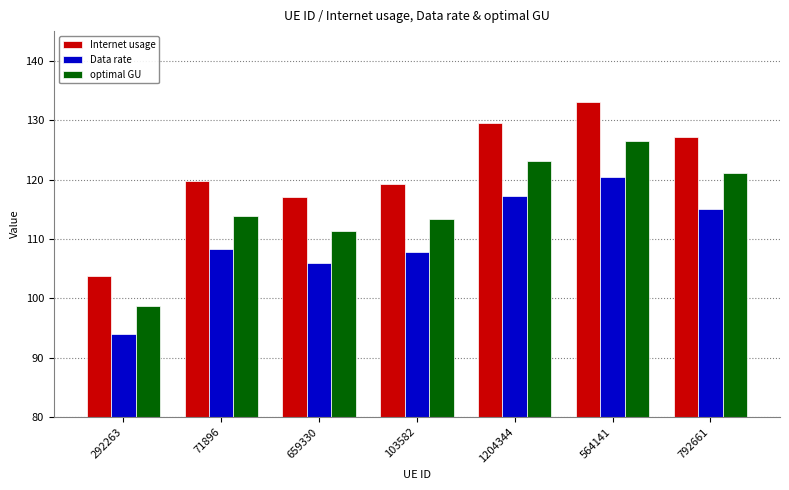

List the series in order of their peak value, highest first.

Internet usage, optimal GU, Data rate